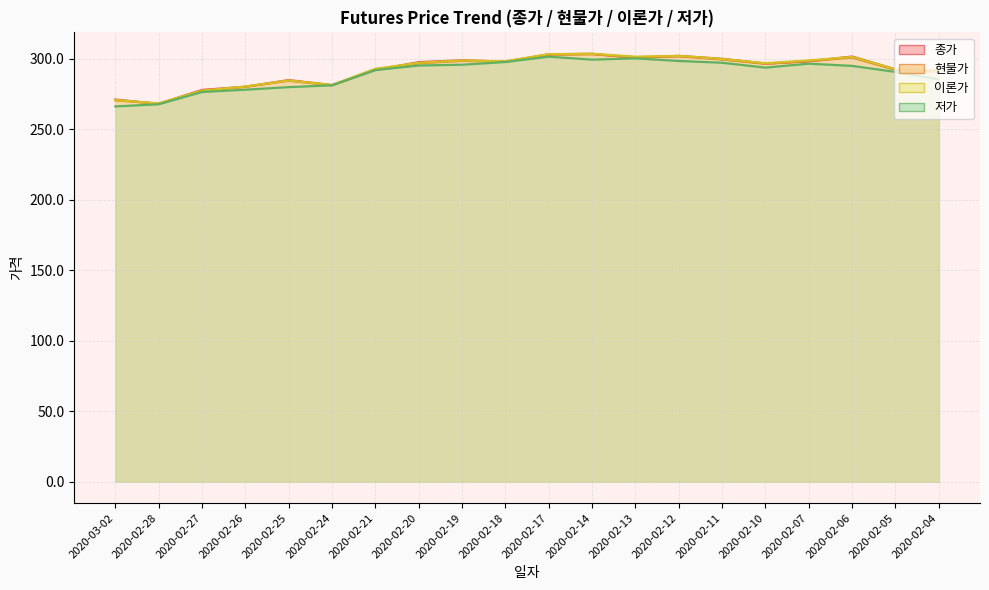

What is the label of the 9th point from the left?

2020-02-19